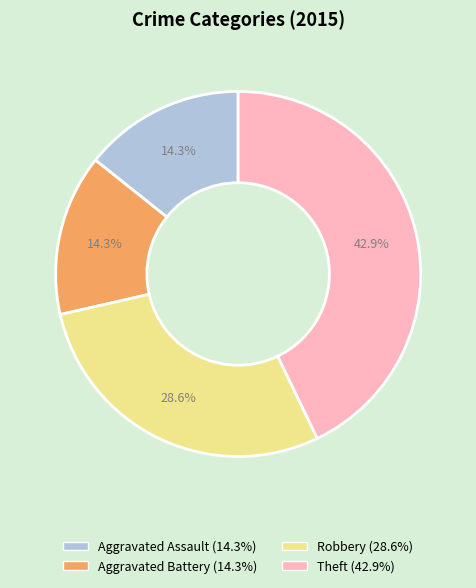

To the nearest percent, what is the difference between the largest and smallest slice percentages?

29%